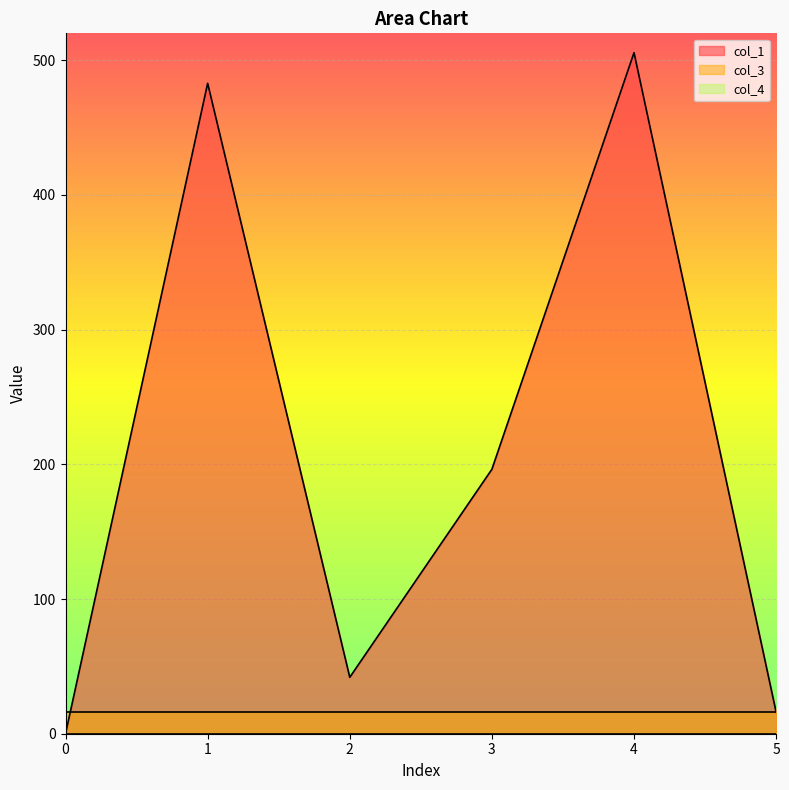

True or false: col_4 and col_1 intersect in this chart.

False